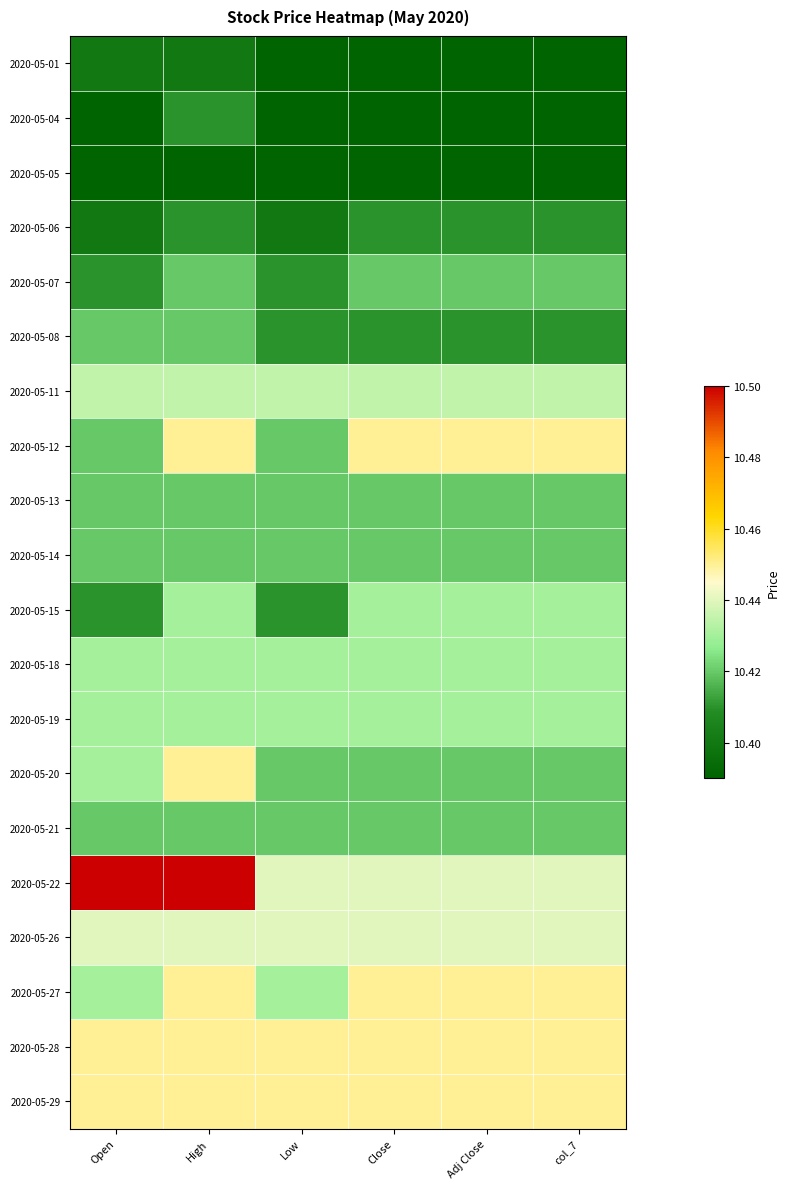

What is the smallest value displayed?

10.4